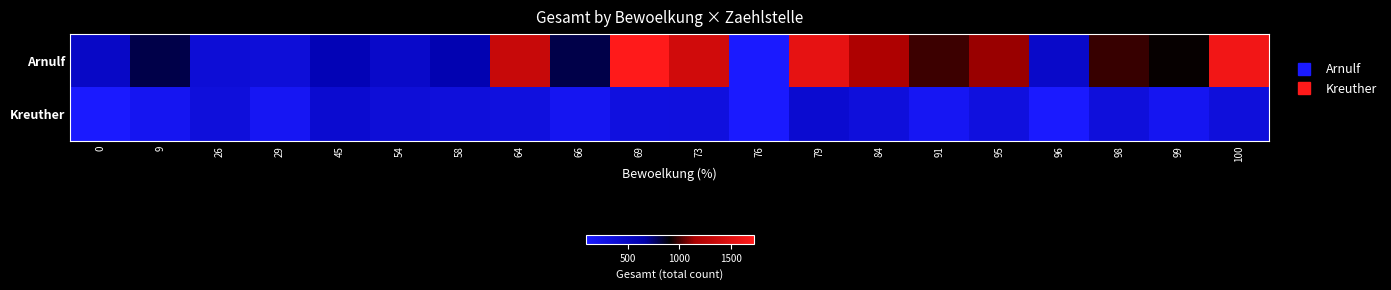

Reading left to right, extract all data points from this chart.

Arnulf: 0=470	9=800	26=368	29=347	45=576	54=453	58=611	64=1349	66=800	69=1721	73=1407	76=92	79=1553	84=1177	91=994	95=1125	96=453	98=989	99=915	100=1635
Kreuther: 0=92	9=183	26=331	29=174	45=407	54=359	58=331	64=313	66=183	69=305	73=313	76=92	79=407	84=331	91=174	95=313	96=98	98=331	99=183	100=331